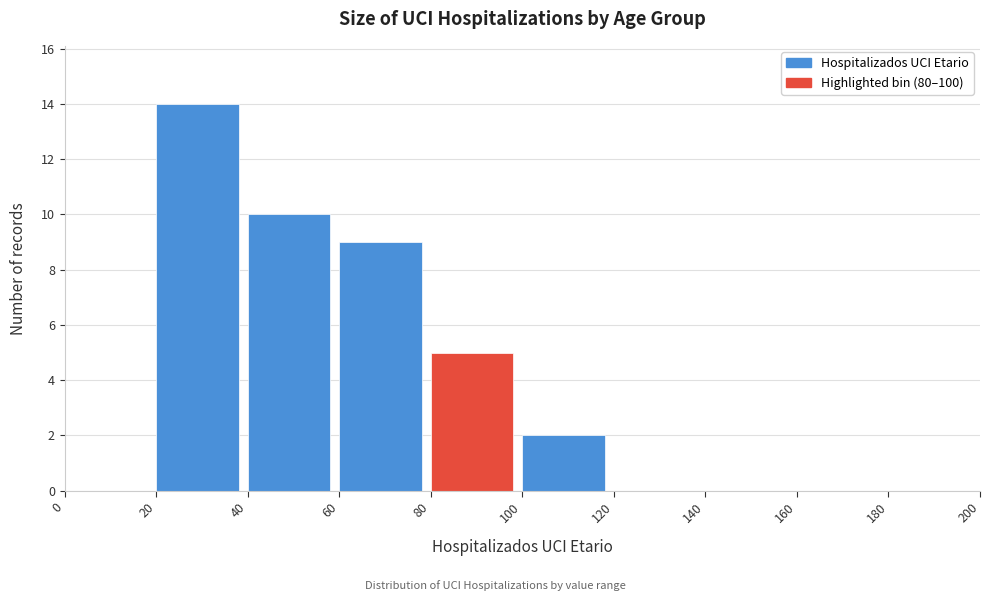

Which range on the x-axis has the tallest bar?

20 to 40